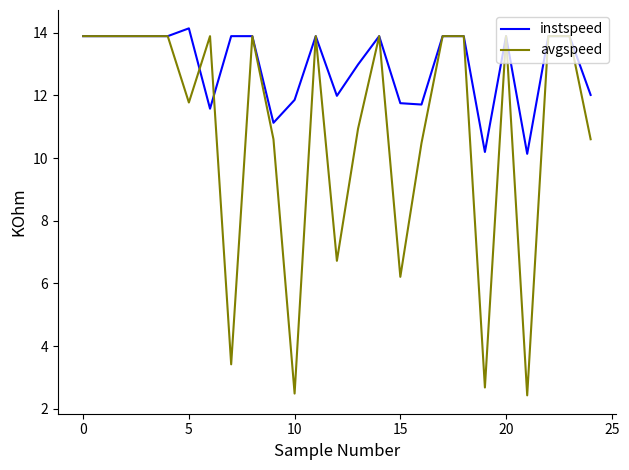

Which series has the widest spread of values?

avgspeed